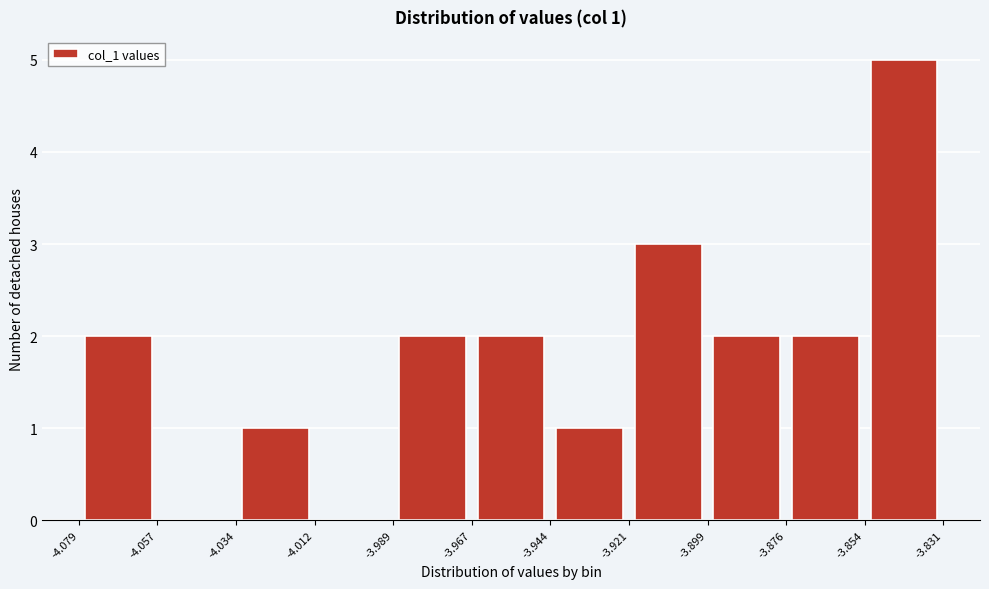

Over which range of the x-axis is the bar tallest?

-3.854 to -3.831